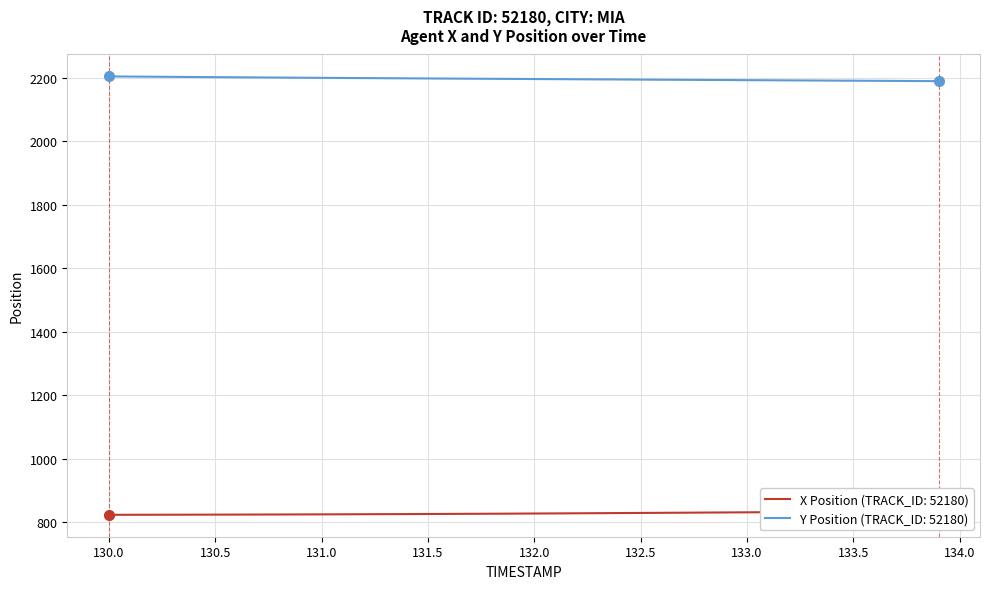

What is the label of the 19th point from the right?

132.1